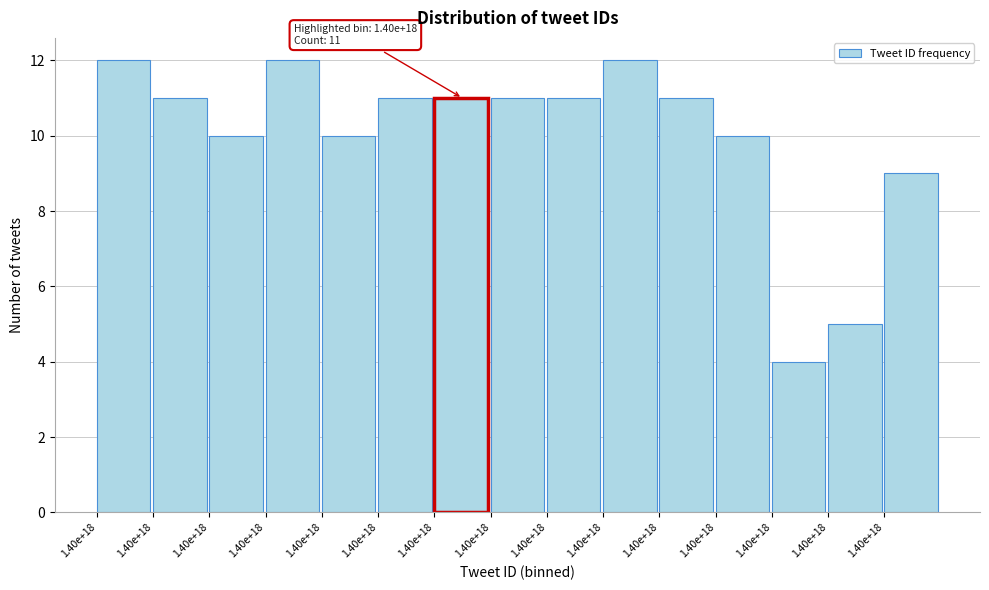

Does the chart contain any negative values?

No